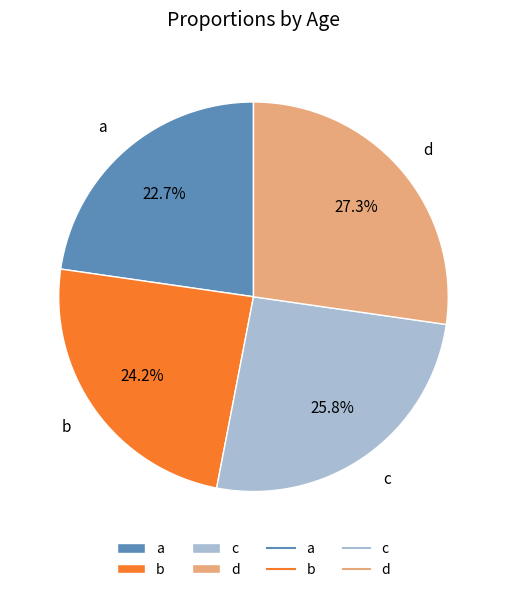

Which has a higher value, a or b?

b